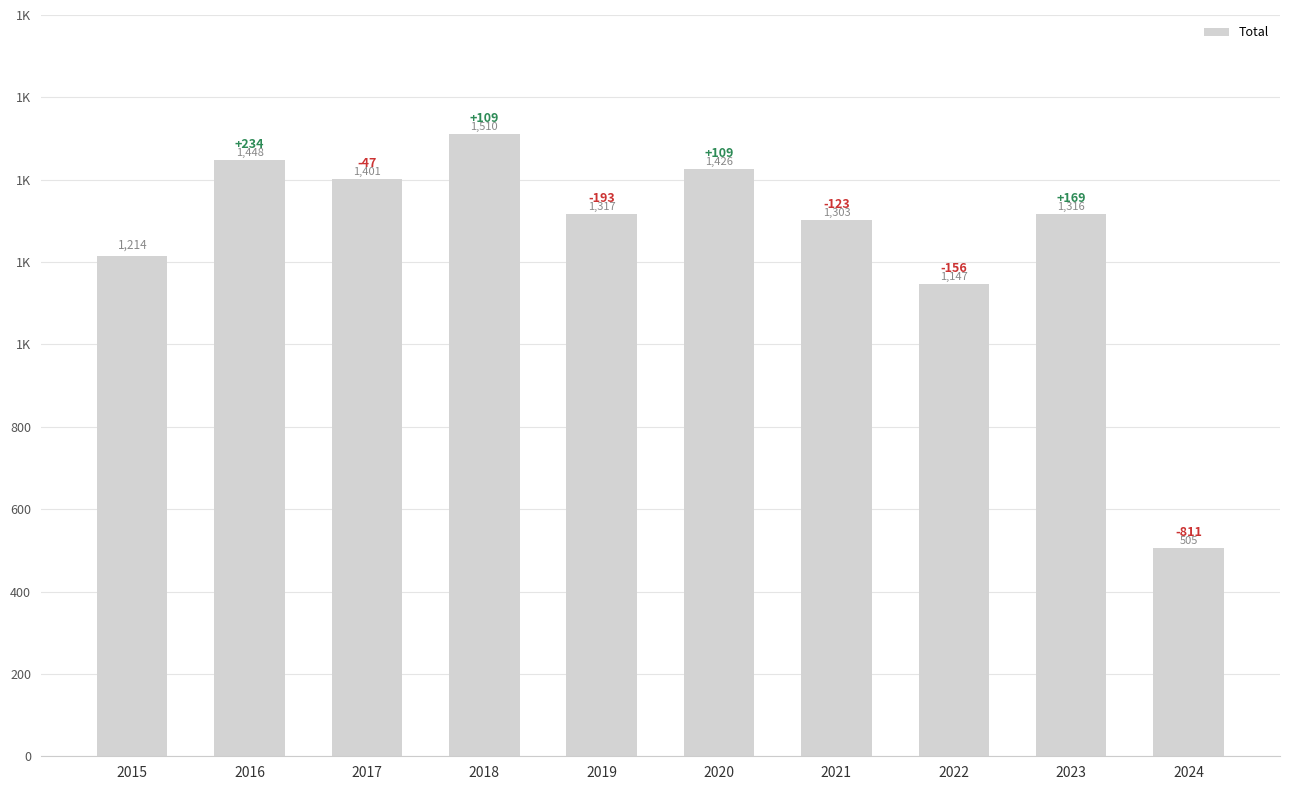

Reading right to left, transcribe all the data shown in this chart.

2024=505	2023=1316	2022=1147	2021=1303	2020=1426	2019=1317	2018=1510	2017=1401	2016=1448	2015=1214